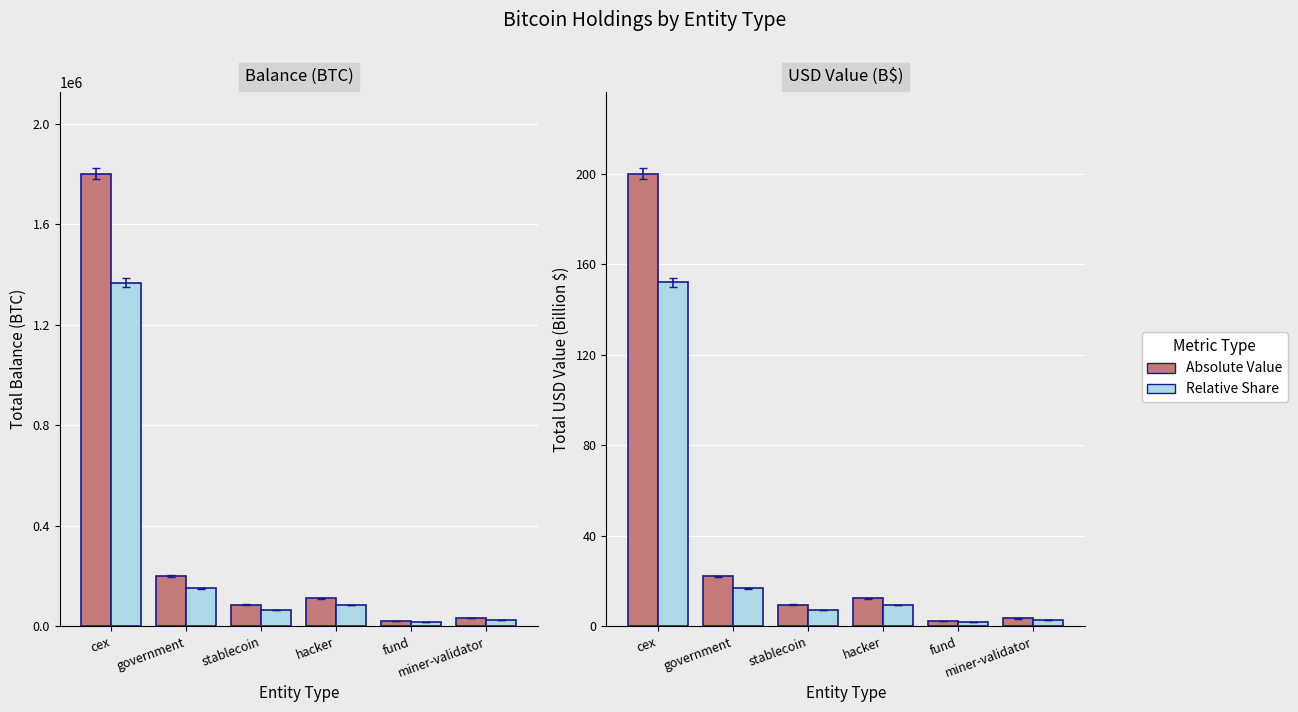

What is the value of the Relative Share bar at the 6th from the left?

2.7